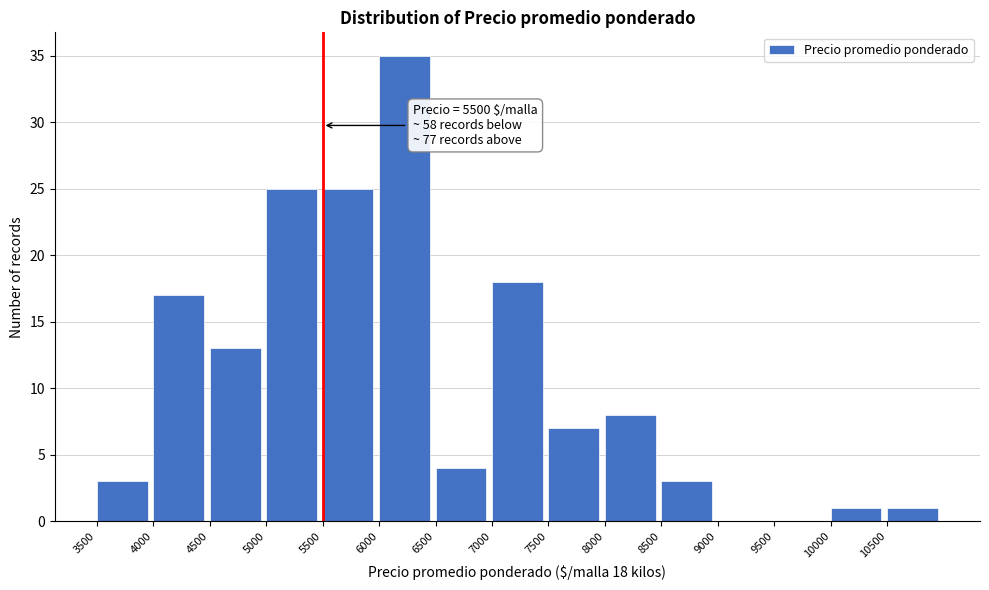

Over which range of the x-axis is the bar tallest?

6000 to 6500